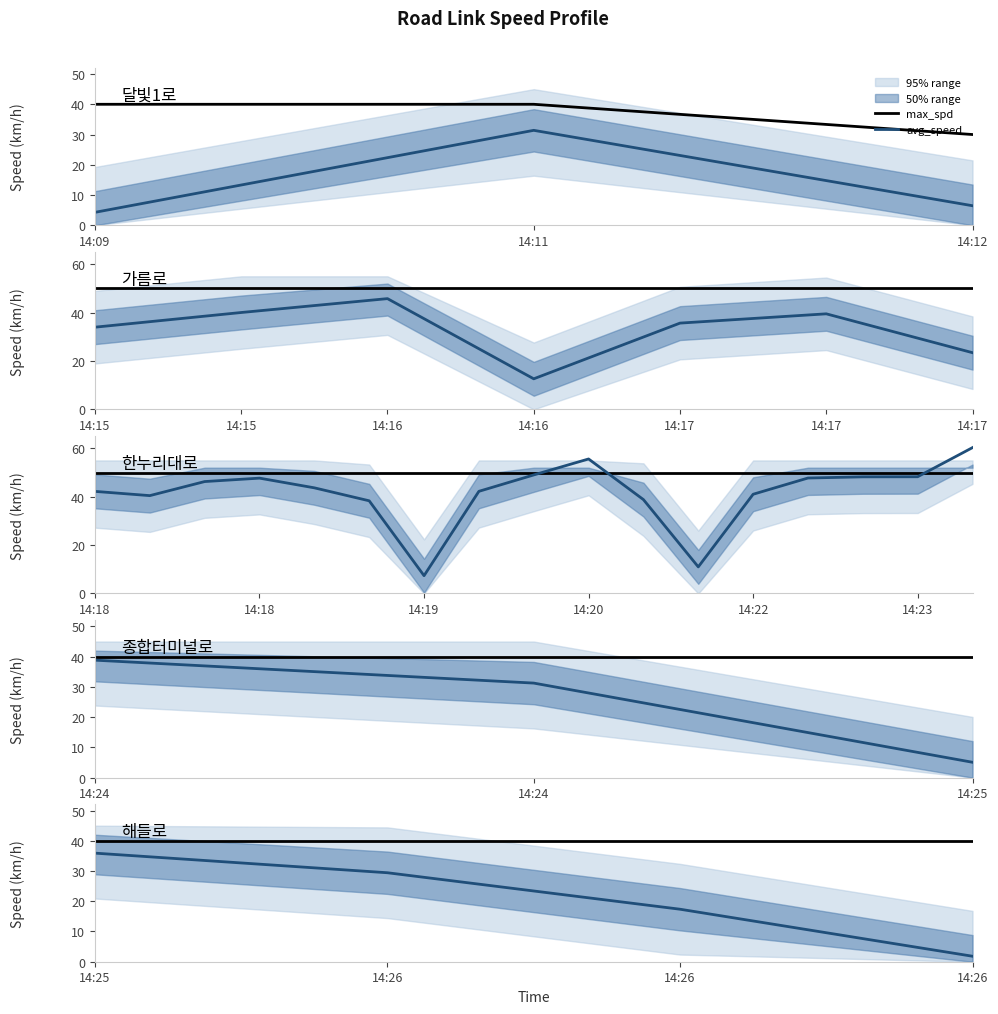

At which label is avg_speed closest to 18?

14:26